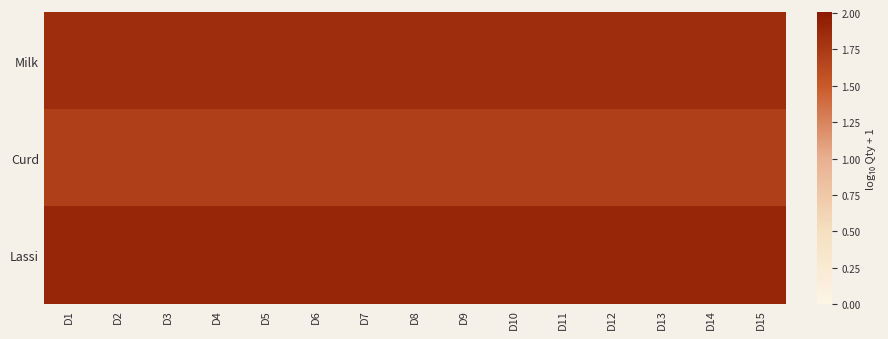

Which series has the largest total across all categories?

Lassi